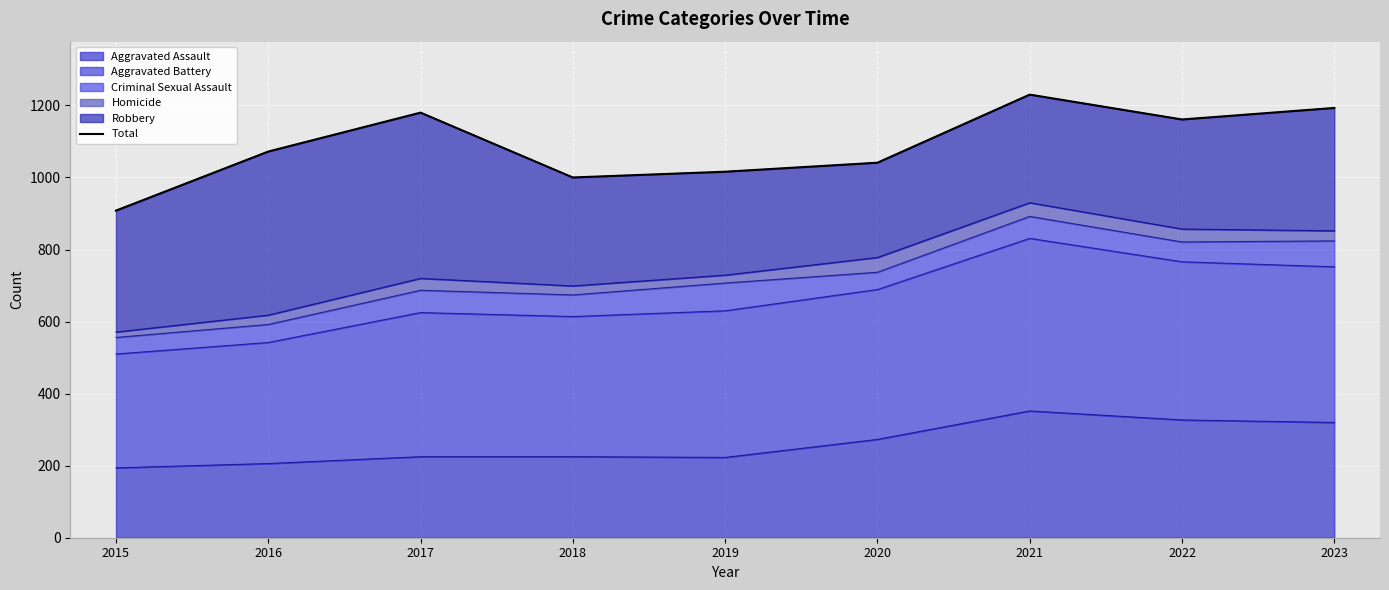

Reading right to left, transcribe all the data shown in this chart.

1193	1161	1230	1041	1016	1000	1180	1072	908